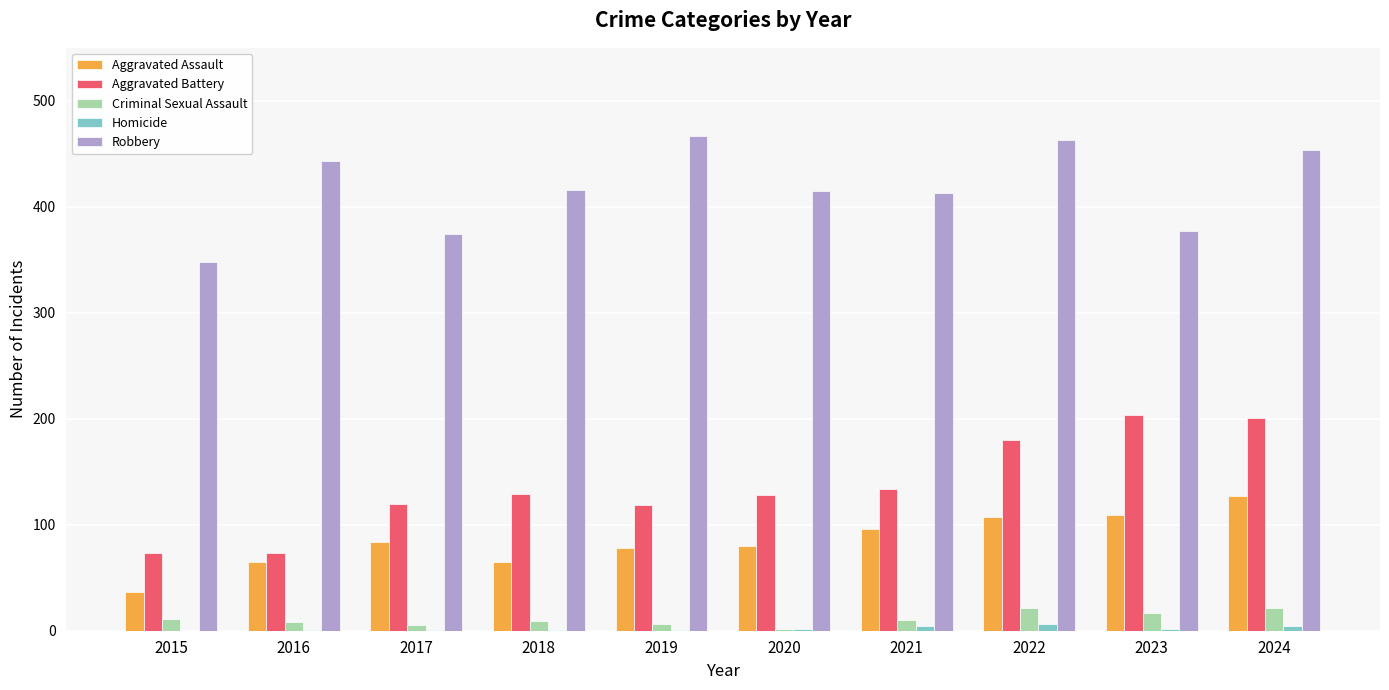

The Robbery series shows 743 at 2019. True or false?

False